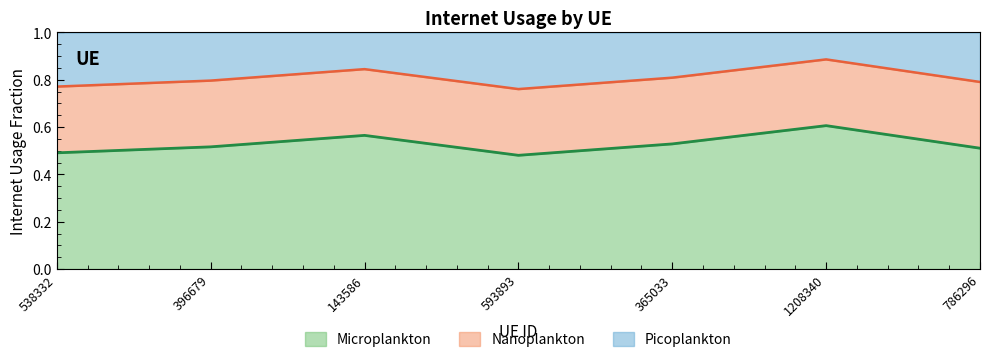

How many interior local valleys (lower than both neighbors) does the data have?

1